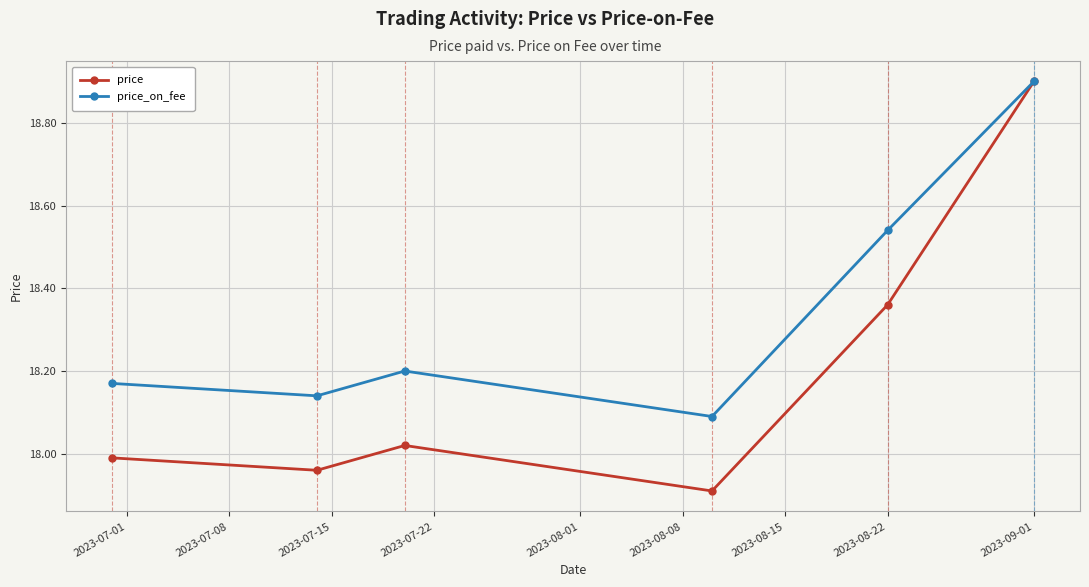

Which series has the largest range (max minus min)?

price